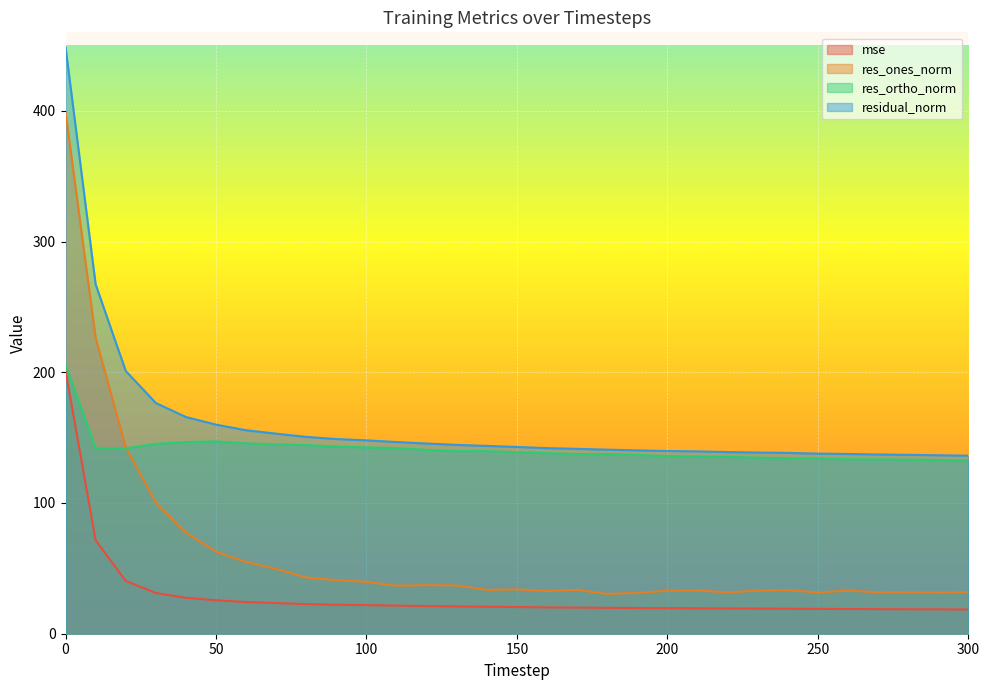

What is the sum of the res_ones_norm values at 20 and 190?

173.8